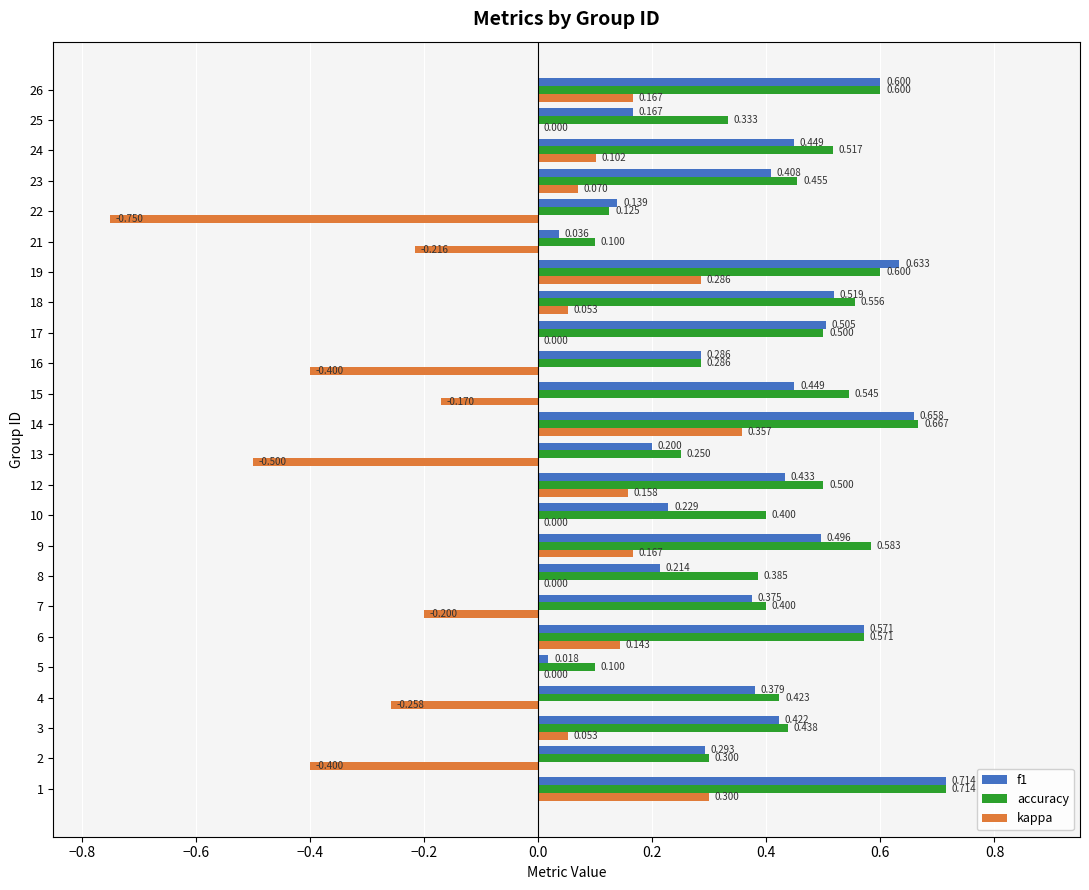

Between 13 and 17, which series saw the biggest shift?

kappa